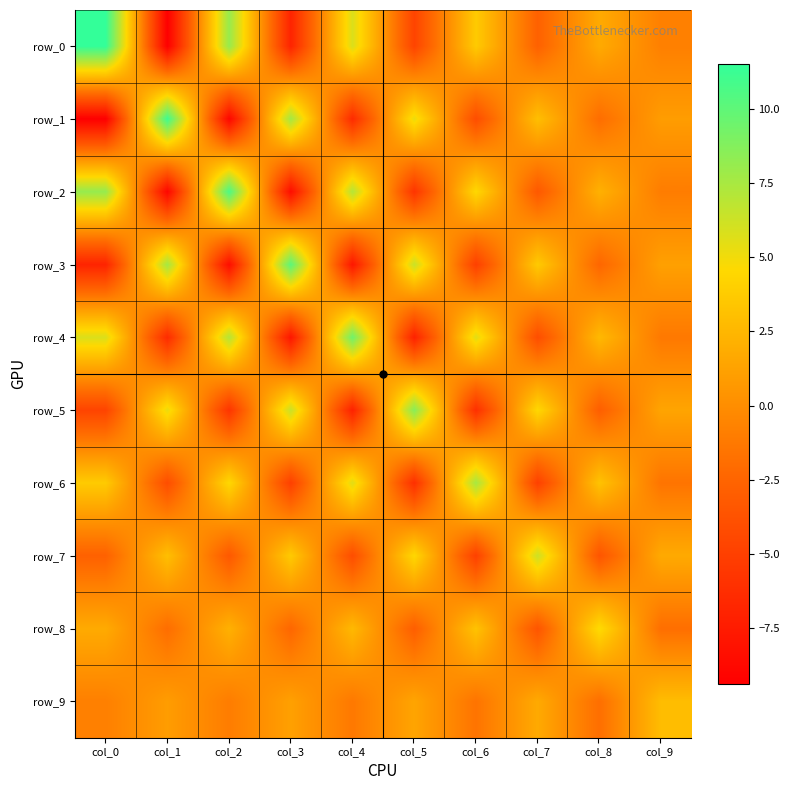

How many negative values does the row_1 series have?

5